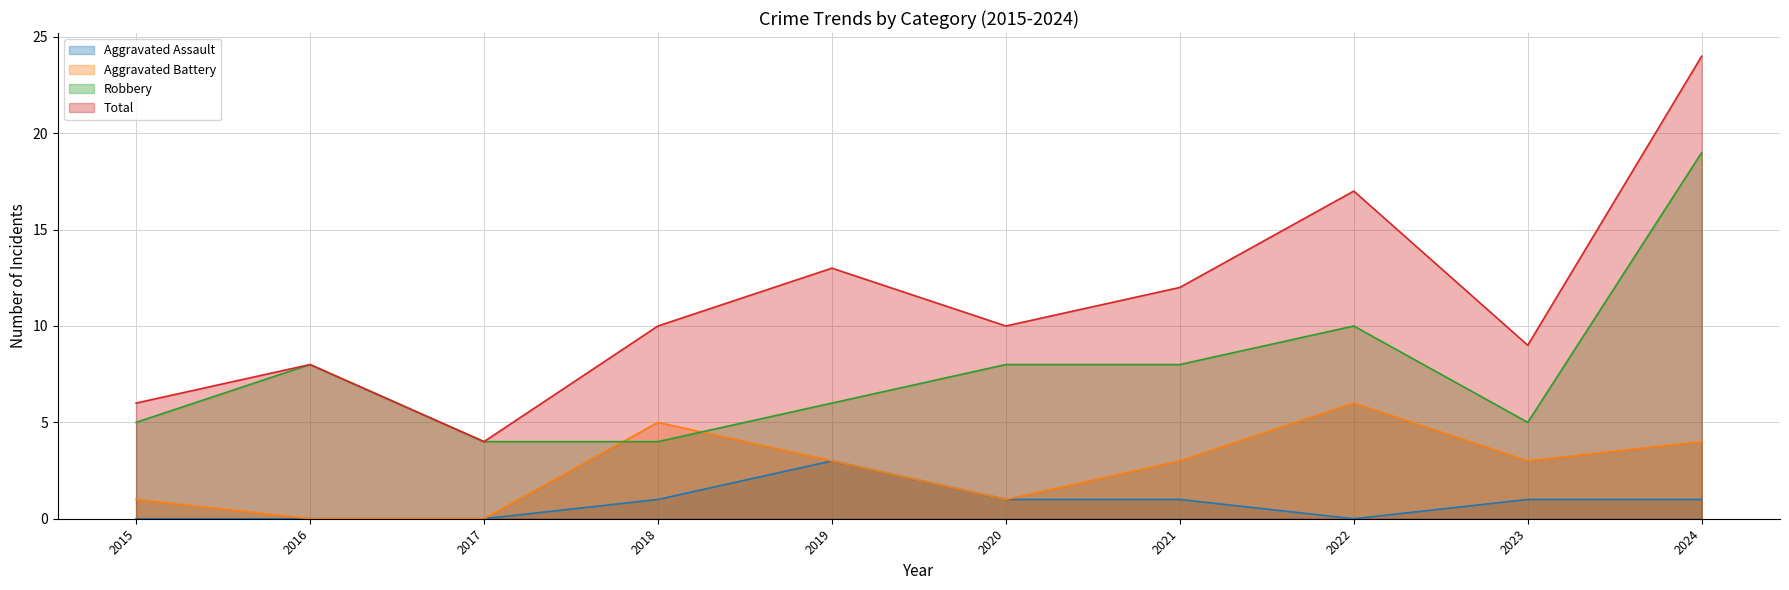

Between 2021 and 2020, which is larger?

2021